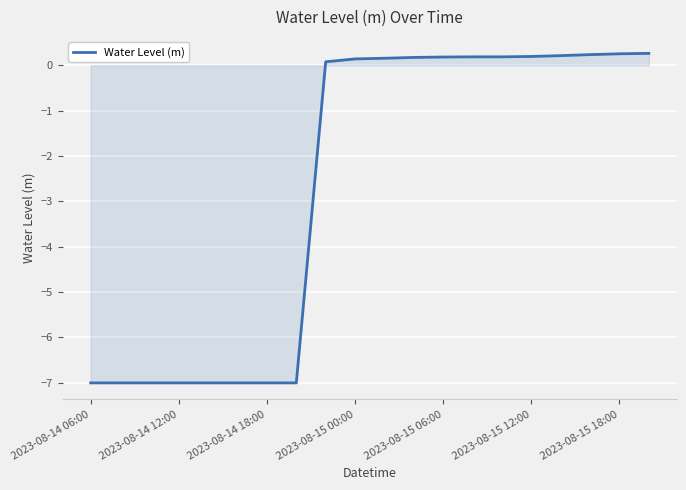

How many values exceed 0?

12